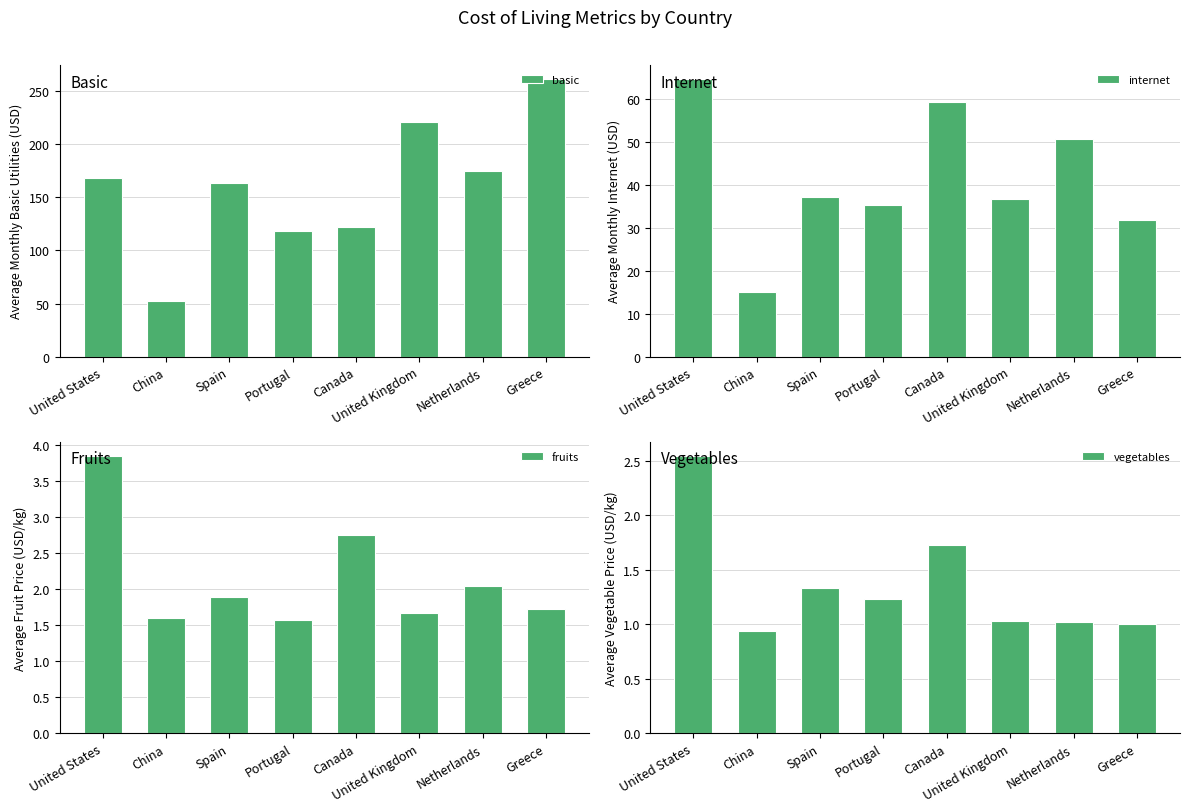

How many groups of bars are there?

8